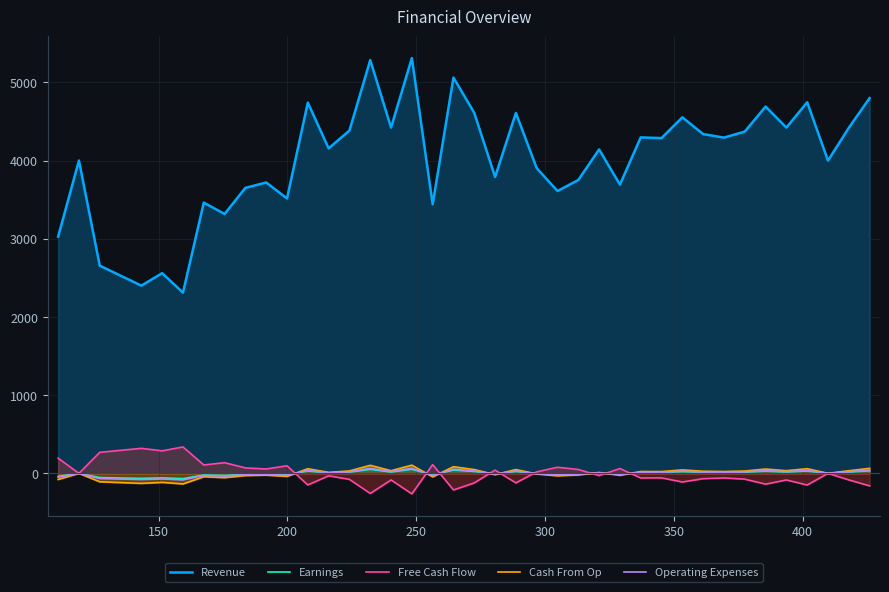

How many distinct data groups are displayed?

5